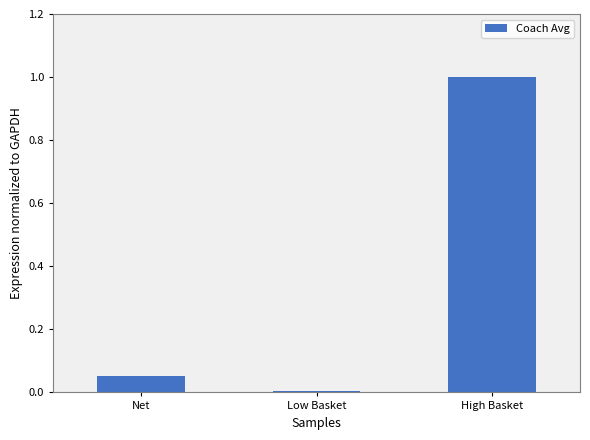

What is the sum of all values?

1.1